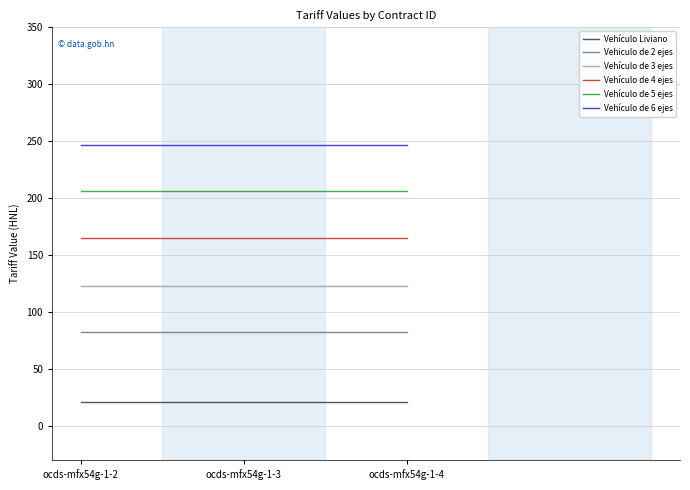

What is the difference between the highest and lowest values at ocds-mfx54g-1-2?

226